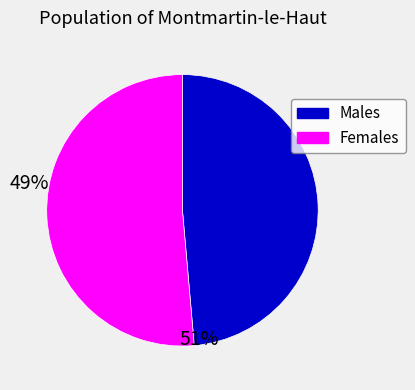

Count the number of slices in the pie.

2